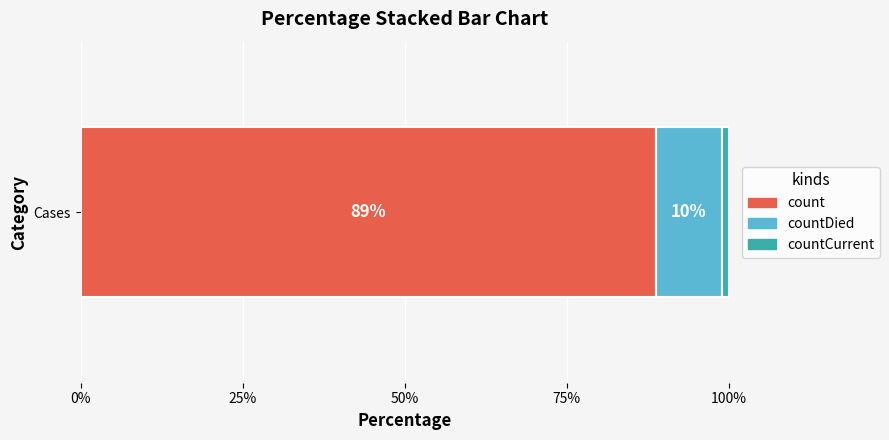

What is the approximate value of count at Cases?

88.7